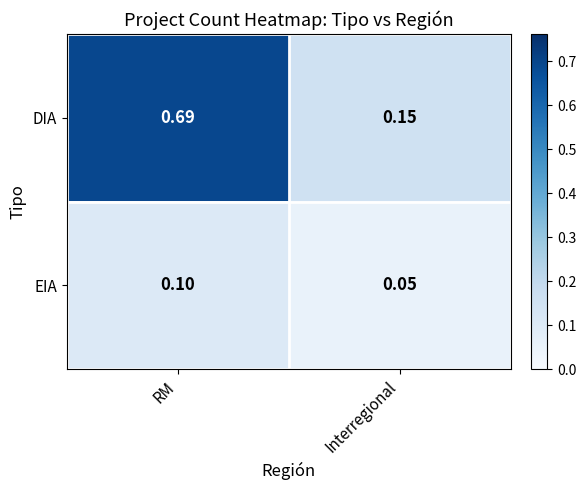

At which category is the sum across all series the highest?

RM